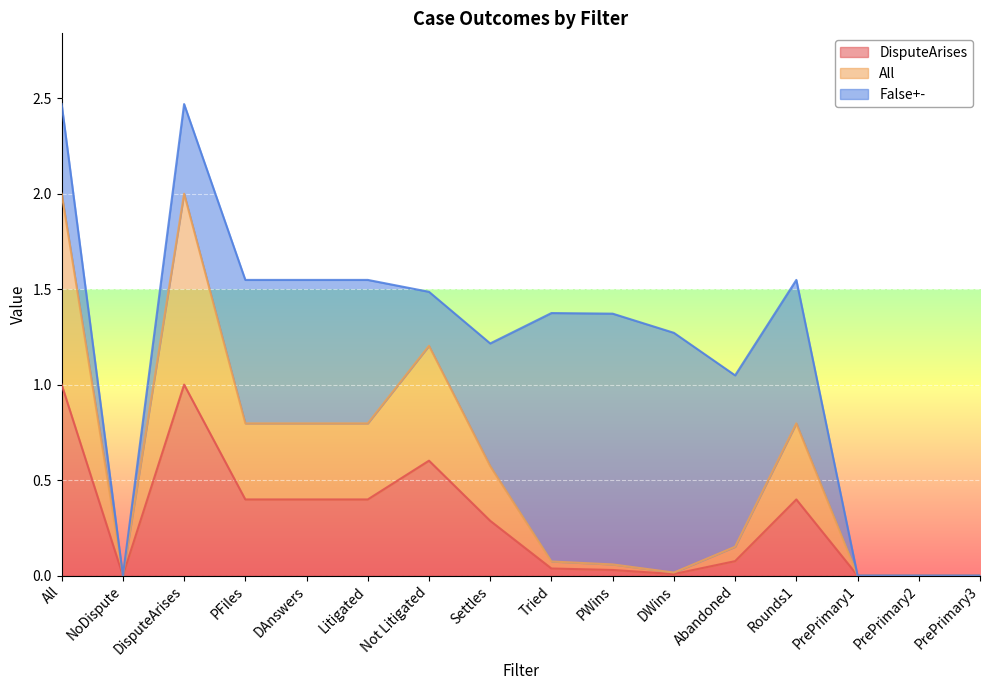

What is the highest value of the All series?

2.0